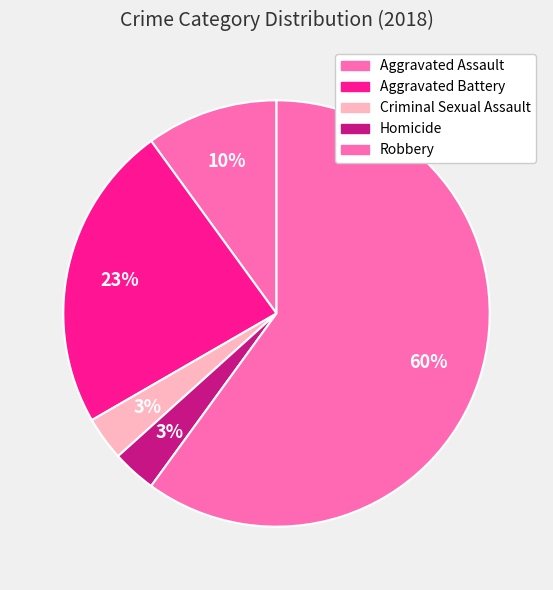

Rank the categories by value from highest to lowest.

Robbery, Aggravated Battery, Aggravated Assault, Criminal Sexual Assault, Homicide